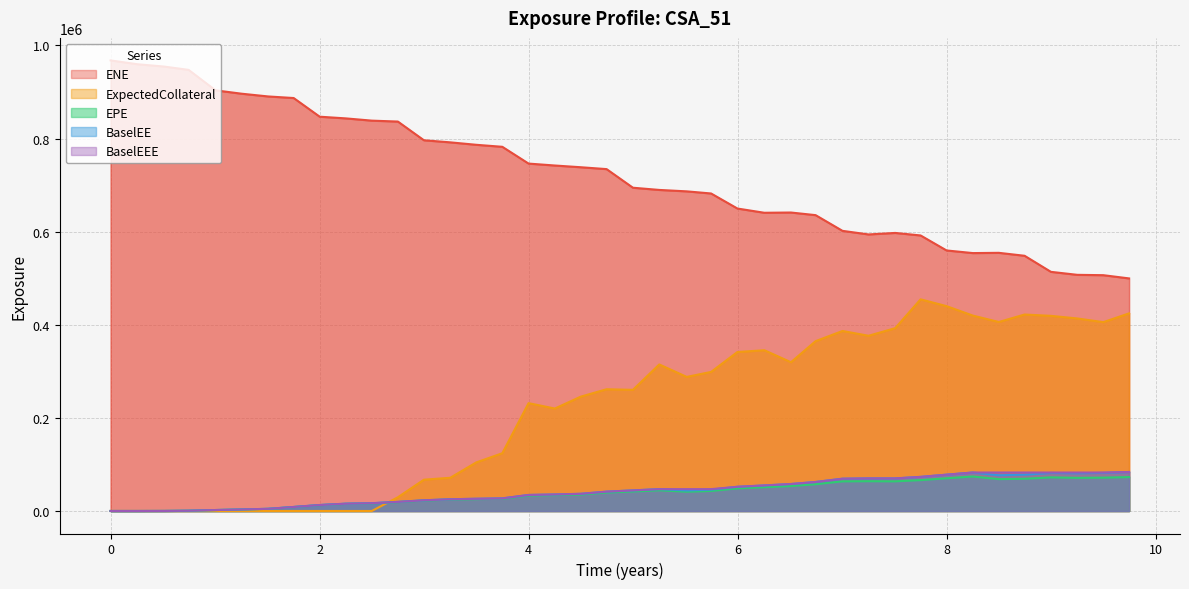

Reading left to right, extract all data points from this chart.

EPE: 0.0=0.0	0.256831=0.0	0.510929=97.1	0.746515=584.3	1.00405=2012.6	1.25336=3234.2	1.50816=4591.4	1.75199=8500.6	2.00131=12612.4	2.25063=15389.3	2.49994=16362.5	2.74926=19068.6	2.99857=22365.4	3.25063=24465.4	3.49994=25407.0	3.74863=26109.6	4.0=33124.2	4.25137=34024.1	4.5=35255.8	4.74652=39574.4	4.99857=41957.0	5.25063=44365.8	5.51364=41444.4	5.74652=42923.6	5.99857=48552.4	6.2561=51024.1	6.5109=53607.9	6.74652=57406.8	7.00405=63619.1	7.25336=63923.0	7.50816=63641.1	7.75137=66265.2	8.0=70251.4	8.25137=74050.2	8.5=68397.0	8.74652=69214.3	8.99857=72155.0	9.25063=71157.2	9.49994=71556.5	9.74652=72773.0
ENE: 0.0=967733.0	0.256831=959529.0	0.510929=954568.0	0.746515=947436.0	1.00405=903466.0	1.25336=896254.0	1.50816=890346.0	1.75199=886951.0	2.00131=846847.0	2.25063=843230.0	2.49994=838395.0	2.74926=836408.0	2.99857=796241.0	3.25063=791759.0	3.49994=786497.0	3.74863=782190.0	4.0=746146.0	4.25137=742010.0	4.5=738297.0	4.74652=734281.0	4.99857=694314.0	5.25063=689562.0	5.51364=686498.0	5.74652=681944.0	5.99857=649612.0	6.2561=640518.0	6.5109=641046.0	6.74652=635426.0	7.00405=601669.0	7.25336=593962.0	7.50816=597216.0	7.75137=591785.0	8.0=559575.0	8.25137=553917.0	8.5=554475.0	8.74652=548127.0	8.99857=513615.0	9.25063=507204.0	9.49994=506448.0	9.74652=499519.0
BaselEE: 0.0=0.0	0.256831=0.0	0.510929=97.4	0.746515=587.2	1.00405=2026.5	1.25336=3262.7	1.50816=4642.3	1.75199=8613.0	2.00131=12807.1	2.25063=15667.4	2.49994=16701.6	2.74926=19514.8	2.99857=22948.4	3.25063=25179.6	3.49994=26228.0	3.74863=27035.0	4.0=34403.3	4.25137=35464.2	4.5=36879.0	4.74652=41542.2	4.99857=44202.0	5.25063=46926.4	5.51364=44019.8	5.74652=45760.0	5.99857=51968.3	6.2561=54862.0	6.5109=57900.3	6.74652=62262.0	7.00405=69314.6	7.25336=69971.2	7.50816=69996.0	7.75137=73215.7	8.0=77983.4	8.25137=82613.9	8.5=76687.7	8.74652=77987.2	8.99857=81710.9	9.25063=81003.0	9.49994=81880.6	9.74652=83700.3
BaselEEE: 0.0=0.0	0.256831=0.0	0.510929=97.4	0.746515=587.2	1.00405=2026.5	1.25336=3262.7	1.50816=4642.3	1.75199=8613.0	2.00131=12807.1	2.25063=15667.4	2.49994=16701.6	2.74926=19514.8	2.99857=22948.4	3.25063=25179.6	3.49994=26228.0	3.74863=27035.0	4.0=34403.3	4.25137=35464.2	4.5=36879.0	4.74652=41542.2	4.99857=44202.0	5.25063=46926.4	5.51364=46926.4	5.74652=46926.4	5.99857=51968.3	6.2561=54862.0	6.5109=57900.3	6.74652=62262.0	7.00405=69314.6	7.25336=69971.2	7.50816=69996.0	7.75137=73215.7	8.0=77983.4	8.25137=82613.9	8.5=82613.9	8.74652=82613.9	8.99857=82613.9	9.25063=82613.9	9.49994=82613.9	9.74652=83700.3
ExpectedCollateral: 0.0=0.0	0.256831=0.0	0.510929=0.0	0.746515=0.0	1.00405=0.0	1.25336=0.0	1.50816=0.0	1.75199=0.0	2.00131=0.0	2.25063=0.0	2.49994=0.0	2.74926=29470.2	2.99857=67218.7	3.25063=71327.7	3.49994=104372.0	3.74863=124025.0	4.0=231602.0	4.25137=220030.0	4.5=245614.0	4.74652=261465.0	4.99857=260198.0	5.25063=314712.0	5.51364=287970.0	5.74652=298667.0	5.99857=341448.0	6.2561=345262.0	6.5109=319508.0	6.74652=364748.0	7.00405=386605.0	7.25336=376338.0	7.50816=392614.0	7.75137=454581.0	8.0=439953.0	8.25137=419666.0	8.5=405934.0	8.74652=421940.0	8.99857=419122.0	9.25063=413517.0	9.49994=405599.0	9.74652=424441.0